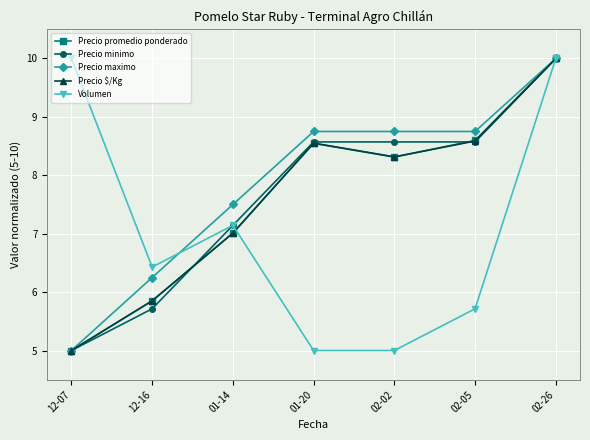

What is the difference between the highest and lowest values at 12-16?

0.7